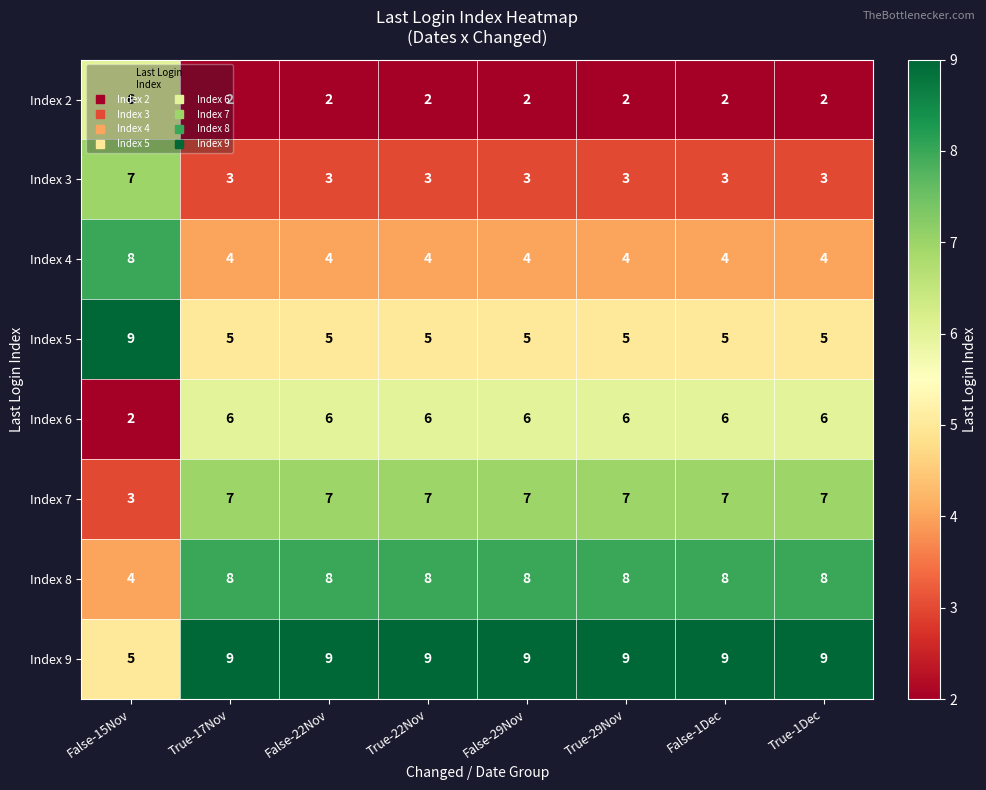

What is the maximum value shown in the chart?

9